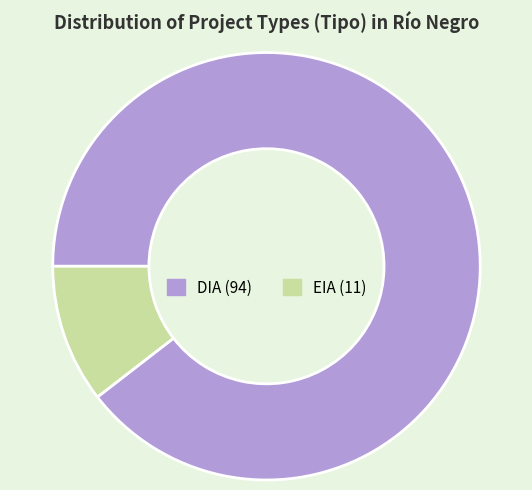

True or false: EIA accounts for 10% of the total.

True